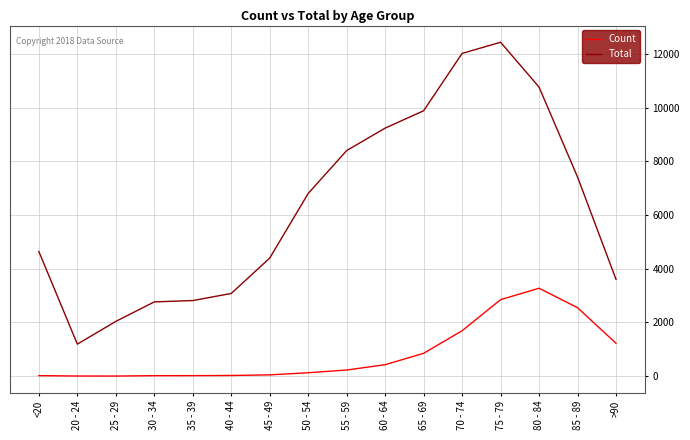

What is the difference between the Count values at >90 and 60 - 64?

798